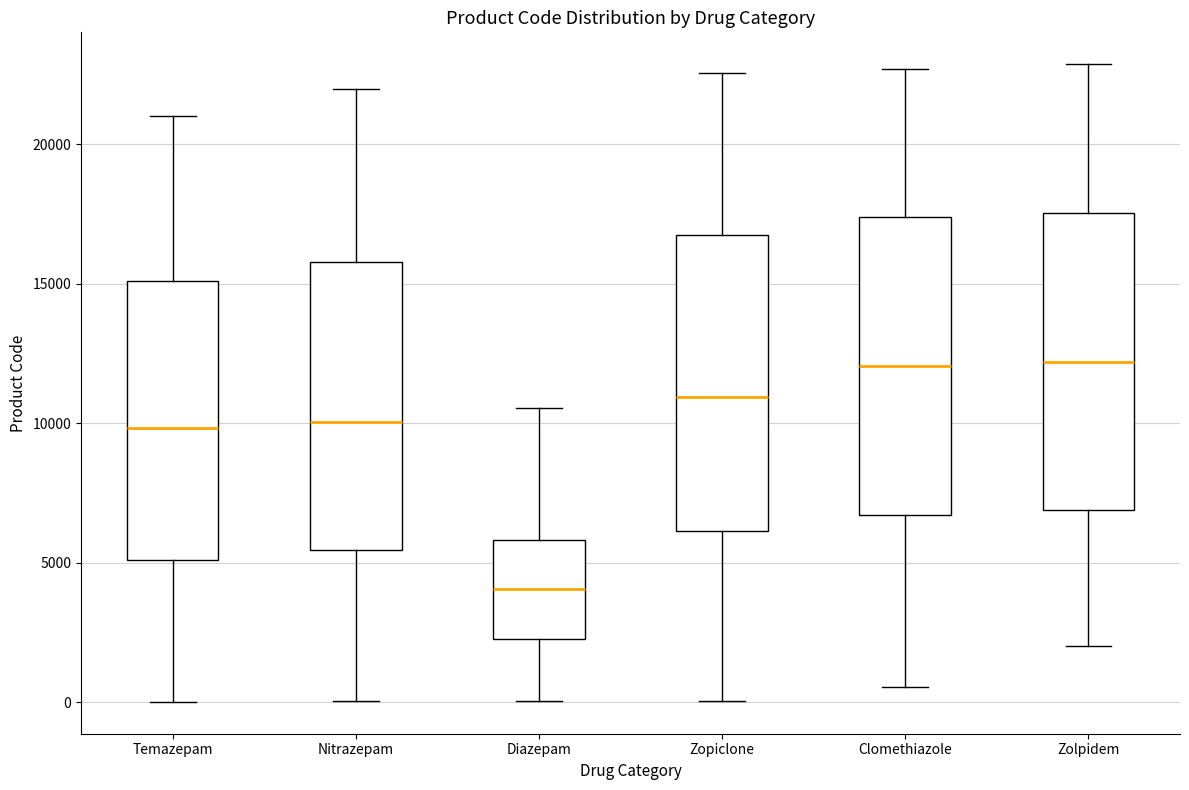

Reading left to right, transcribe this box plot: for each box, give where its median line is, the range the box spans, and where its two whiskers end, as read against the y-axis. The values are not printed on the chart, so give them approximately, as read against the axis.

Temazepam: median 10000, box 5000 to 15000, whiskers 0 to 21000
Nitrazepam: median 10000, box 5500 to 16000, whiskers 0 to 22000
Diazepam: median 4000, box 2500 to 6000, whiskers 0 to 10500
Zopiclone: median 11000, box 6000 to 17000, whiskers 0 to 22500
Clomethiazole: median 12000, box 6500 to 17500, whiskers 500 to 22500
Zolpidem: median 12000, box 7000 to 17500, whiskers 2000 to 23000